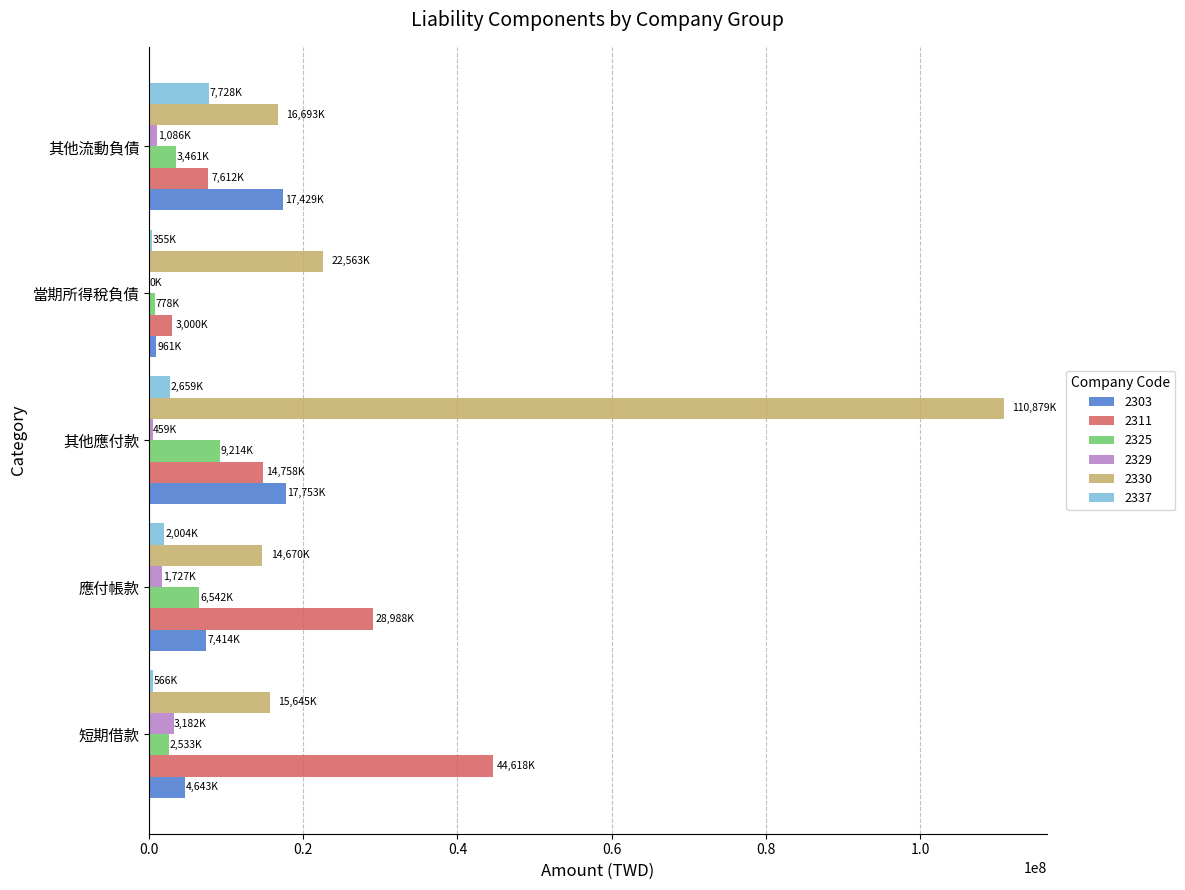

Read the 2311 value at 短期借款.

44618195